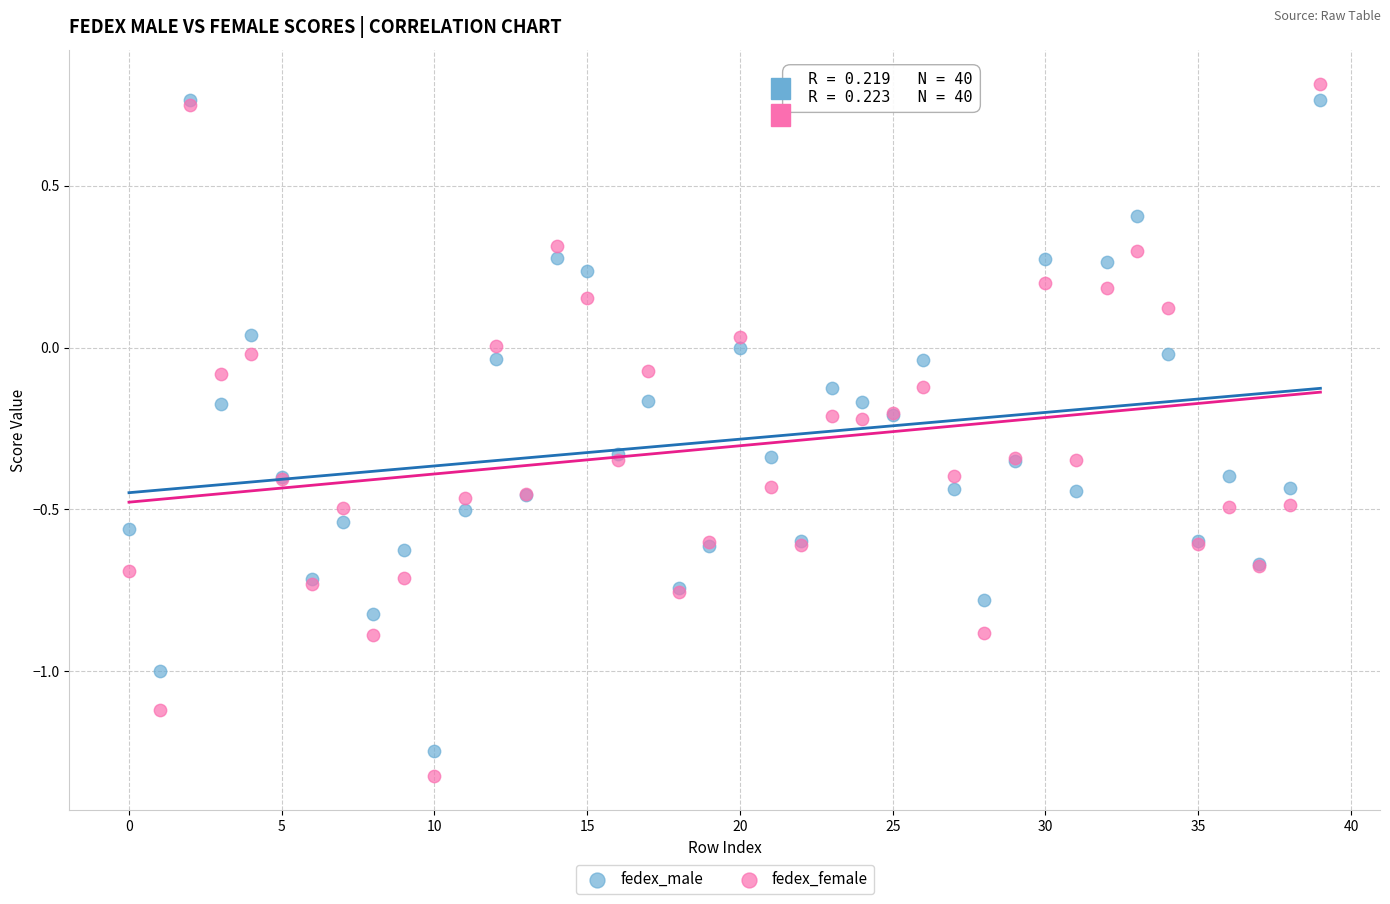

Which series contains the lowest Y value?

fedex_female